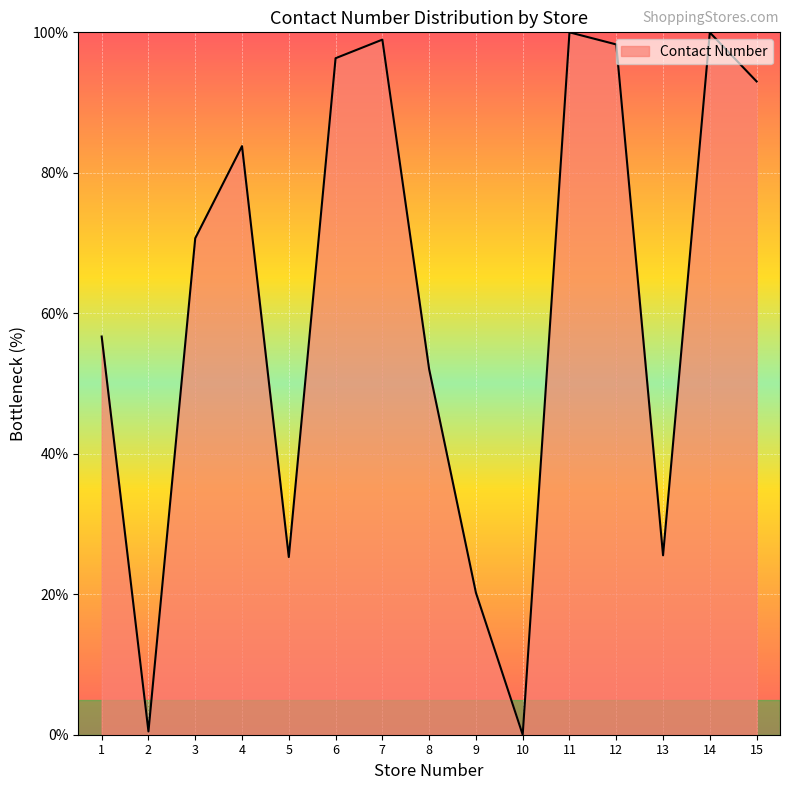

Where is the first local minimum?

2